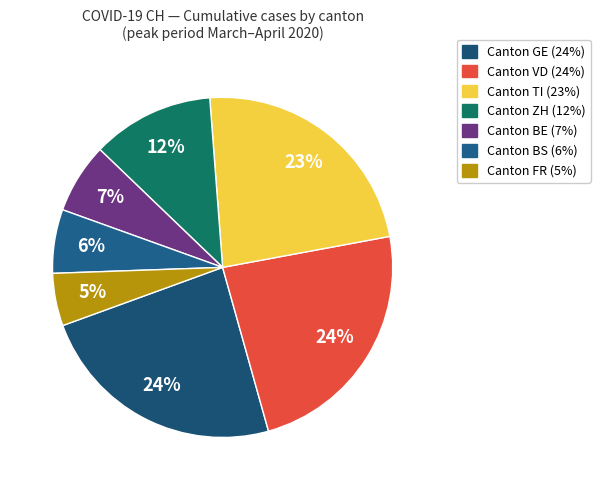

How many slices are in this pie chart?

7